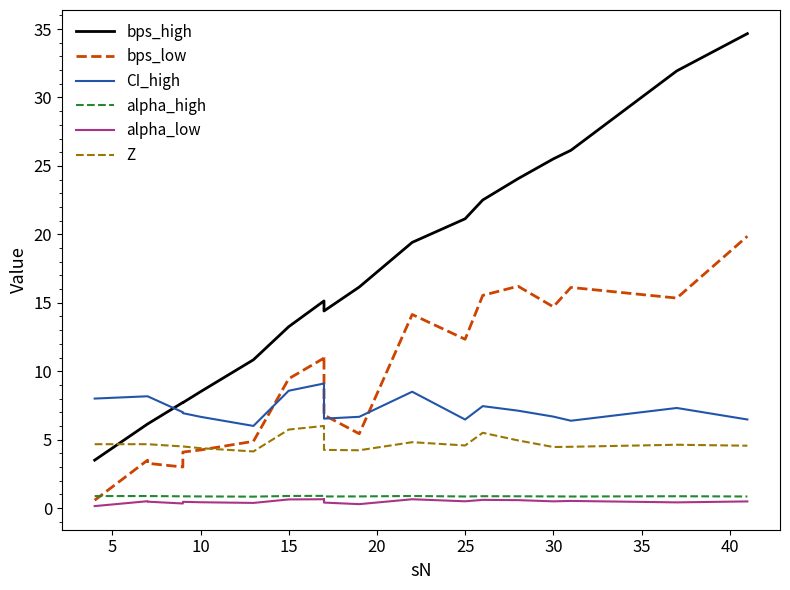

True or false: Z has more than 1 interior local peaks.

True